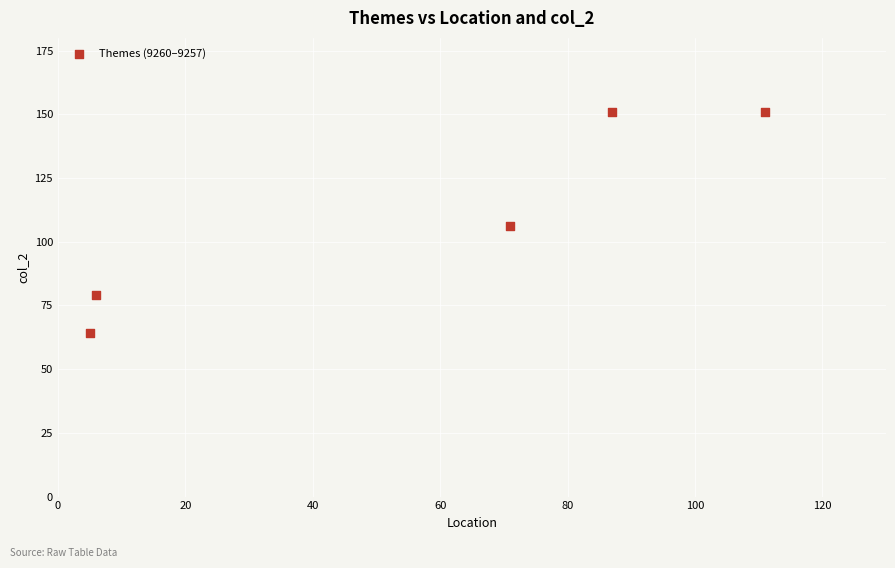

What is the range of X values (max minus min)?

106